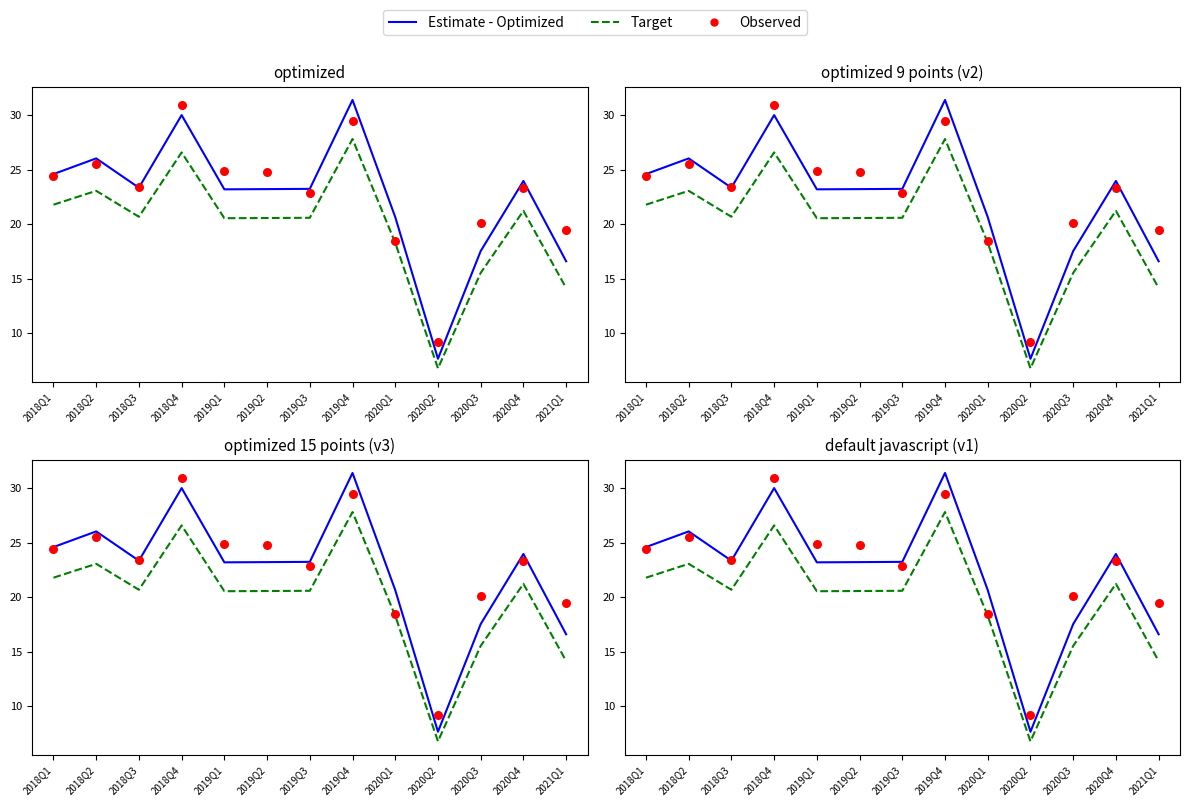

Which series has the largest total across all categories?

Observed